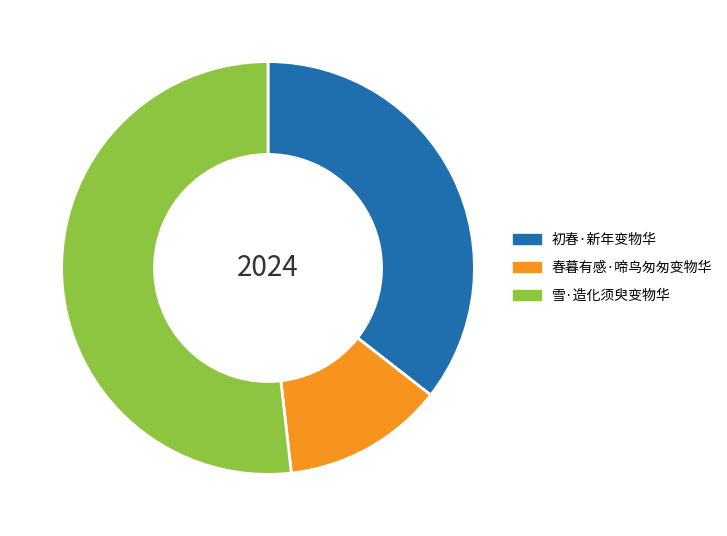

Is it true that 春暮有感·啼鸟匆匆变物华 is 3% of the pie?

False